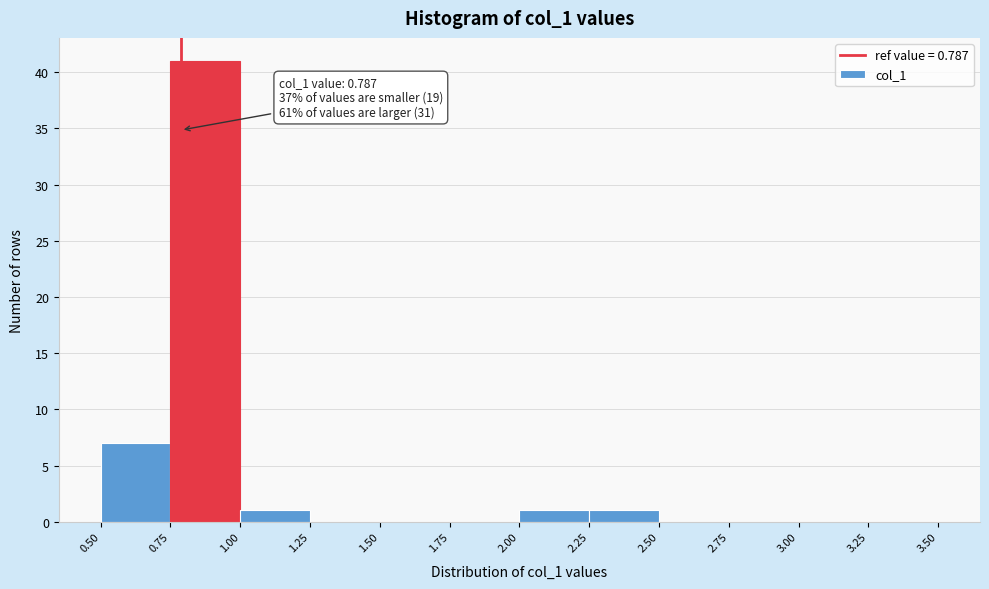

Over which range of the x-axis is the bar tallest?

0.75 to 1.00